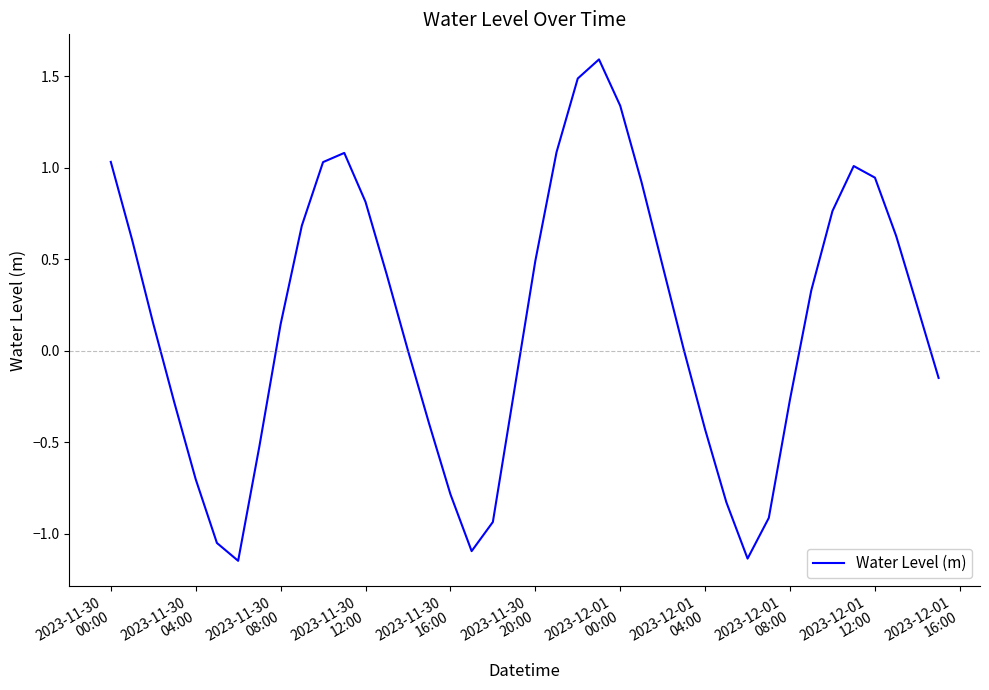

What is the greatest value displayed?

1.6